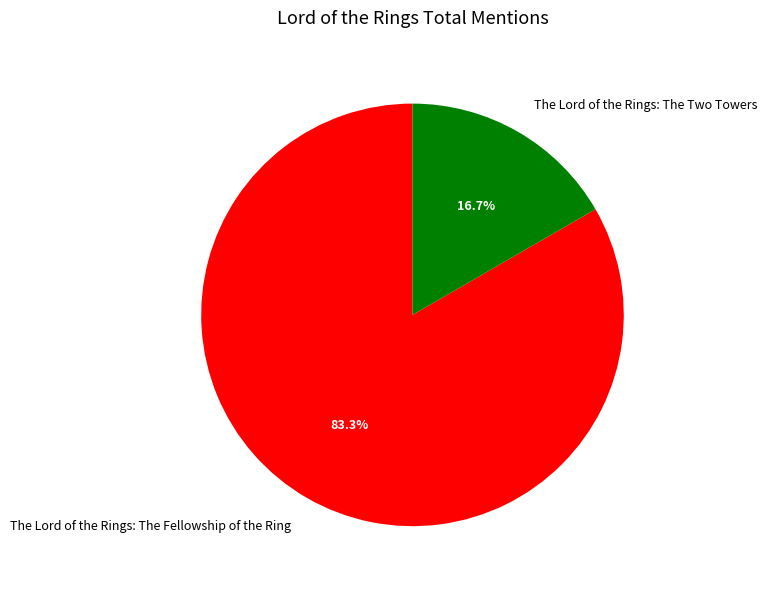

Which slice is the smallest?

The Lord of the Rings: The Two Towers